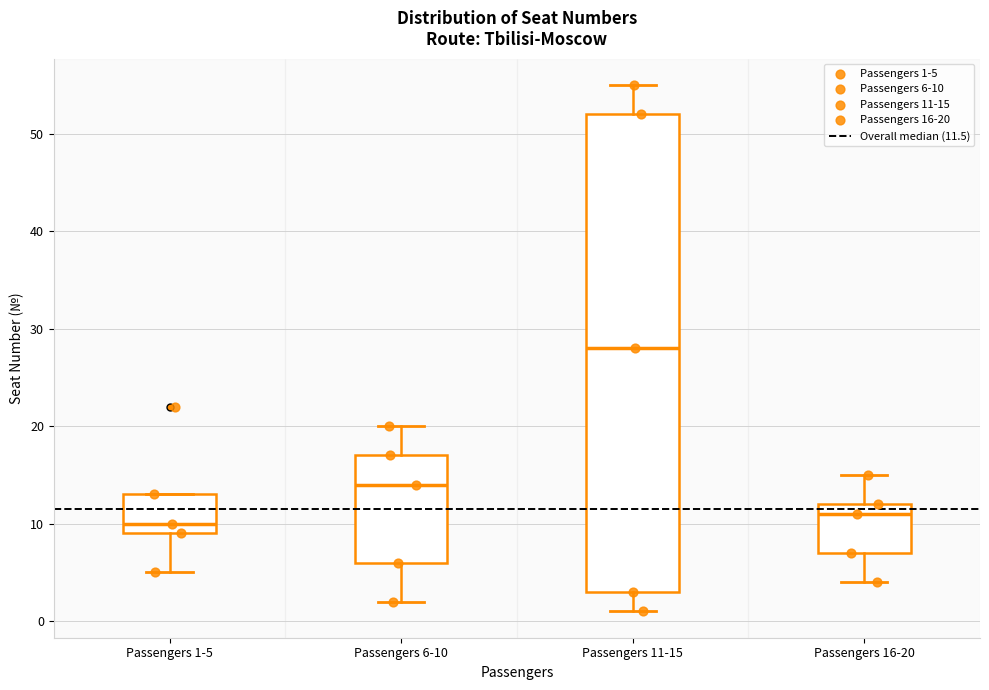

Where does the lower whisker of the box for Passengers 1-5 end on the y-axis? The values are not printed on the chart, so give them approximately, as read against the axis.

5